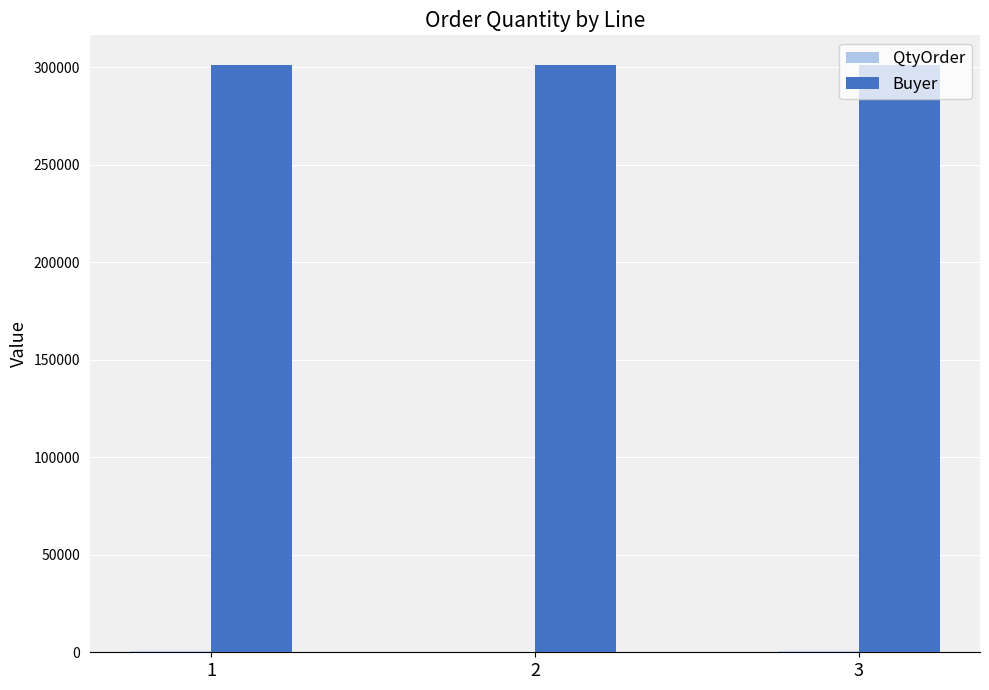

What is the sum of all Buyer values?

904101